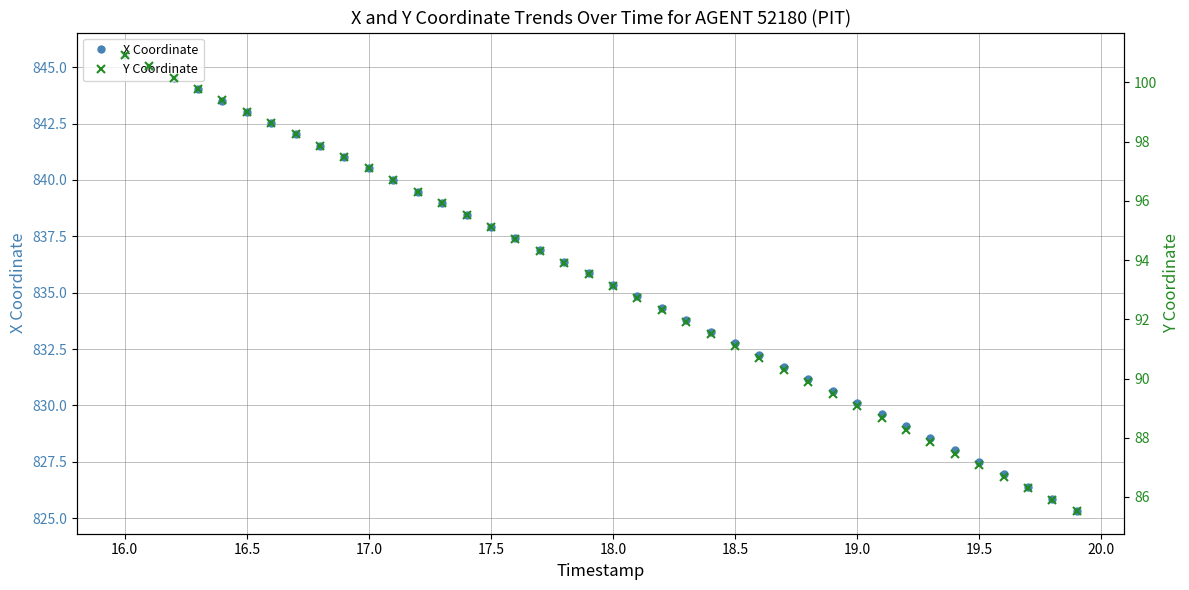

The X Coordinate series shows 279.4 at 18.5. True or false?

False